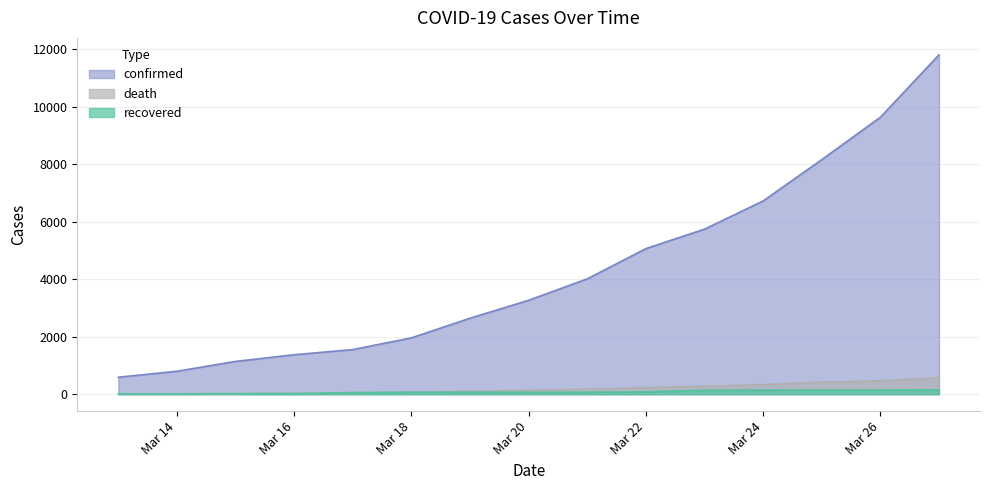

What is the value of the death point at the 3rd from the left?

21